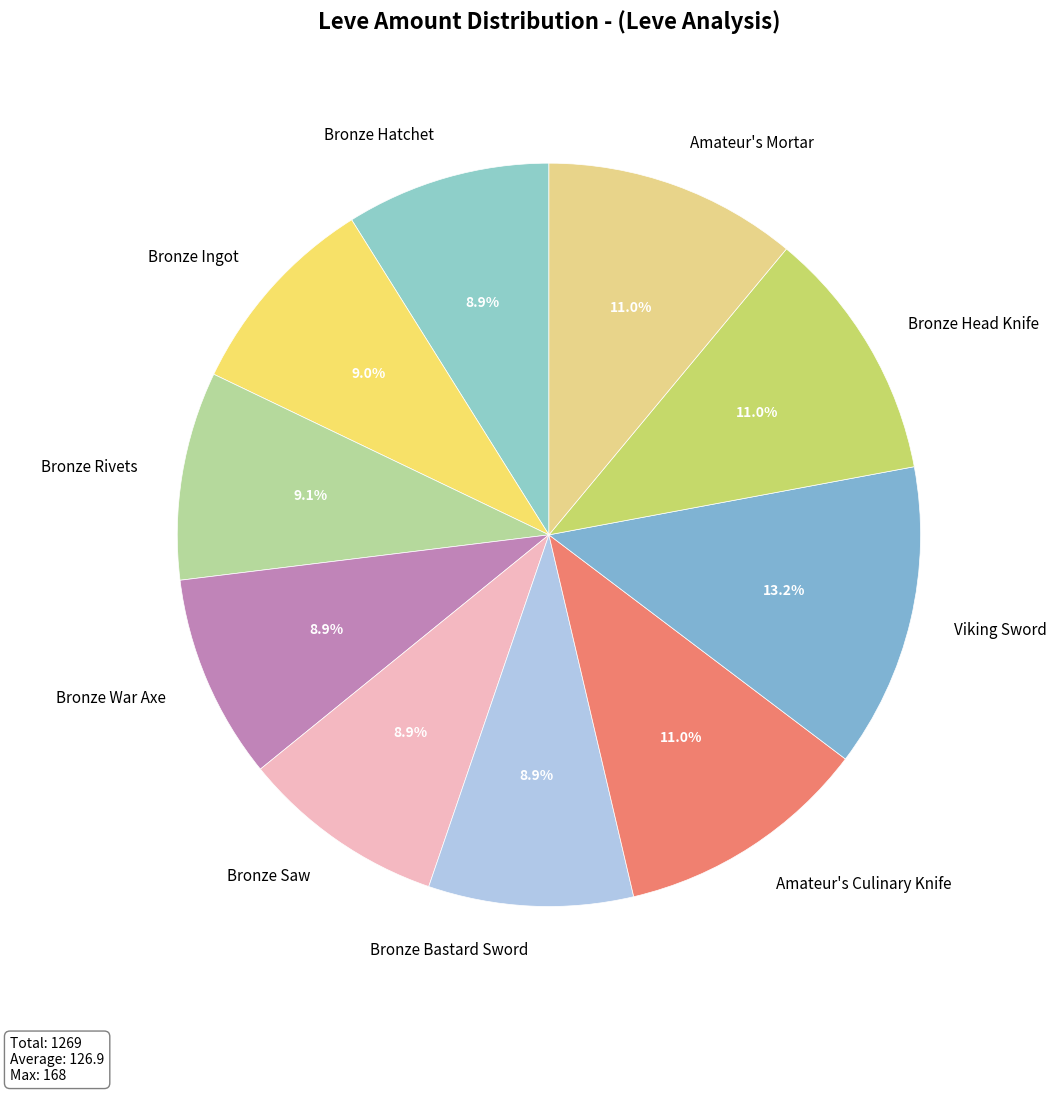

What is the largest slice in the pie chart?

Viking Sword